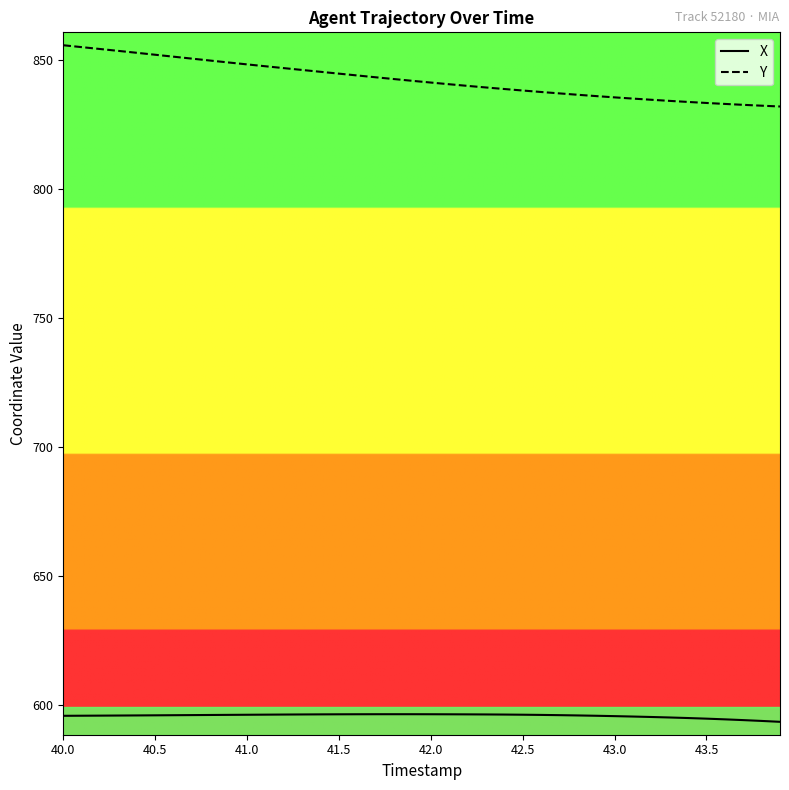

True or false: X and Y cross at least once.

False